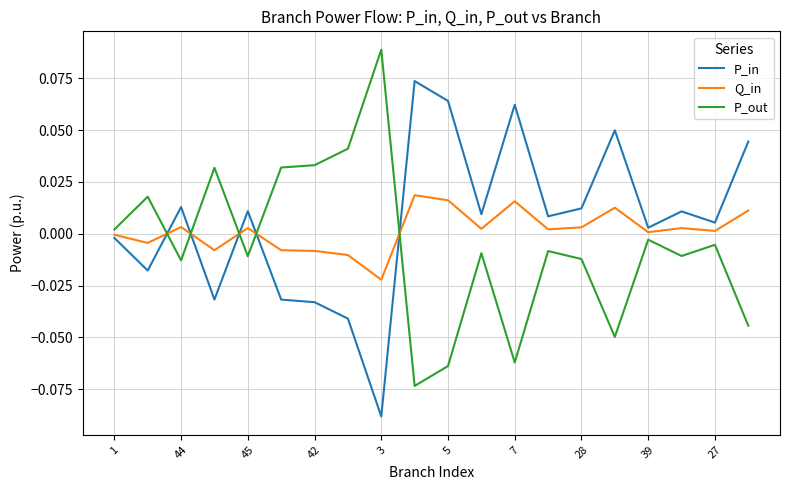

Rank the series by their maximum value, from highest to lowest.

P_out, P_in, Q_in